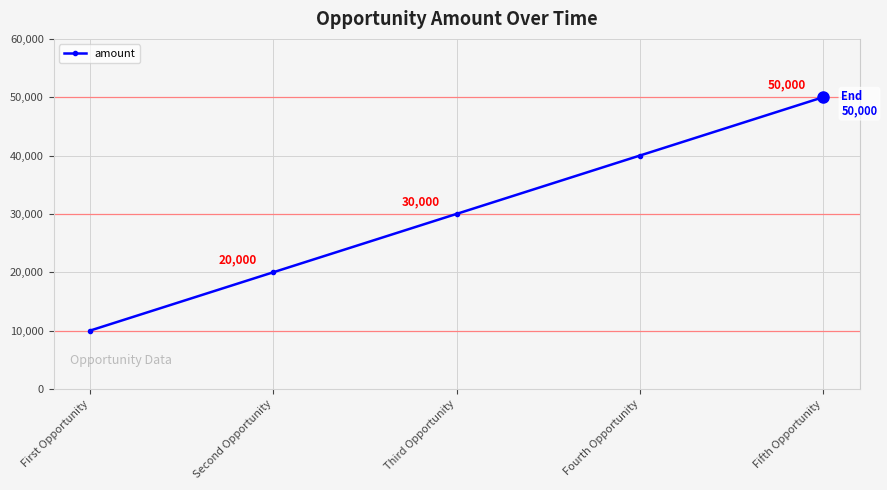

How many values are below 30000?

2